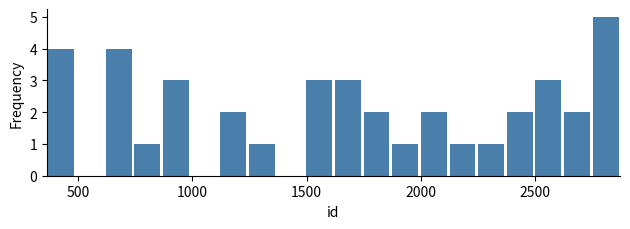

Around what value on the x-axis is the tallest bar? Give the approximate position of its centre, as read against the axis.

2800